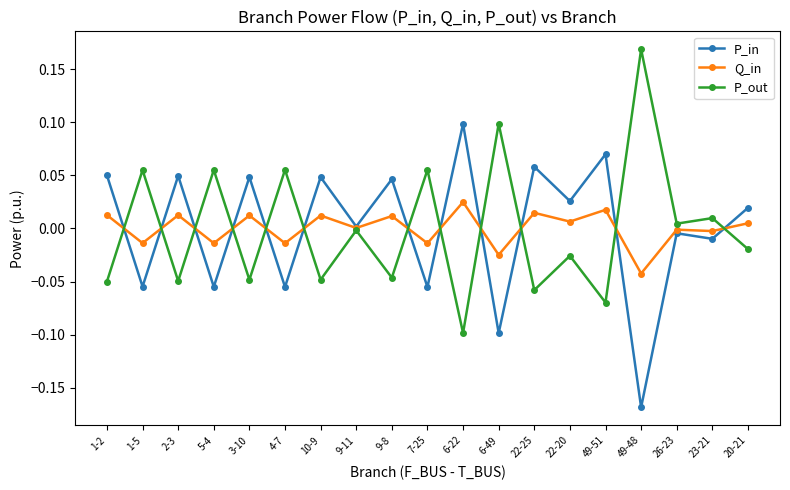

List the series in order of their peak value, highest first.

P_out, P_in, Q_in